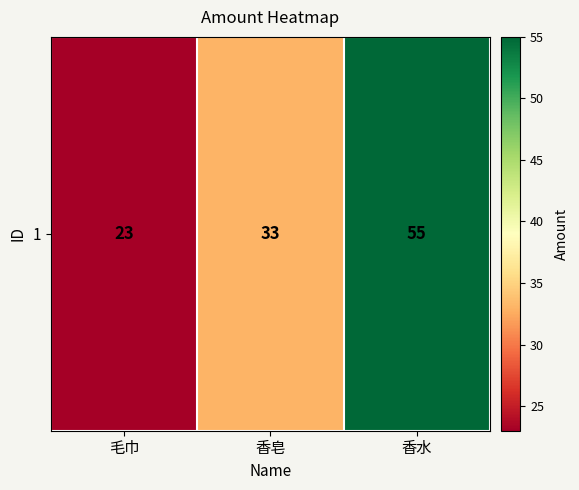

How many data points are less than 33?

1